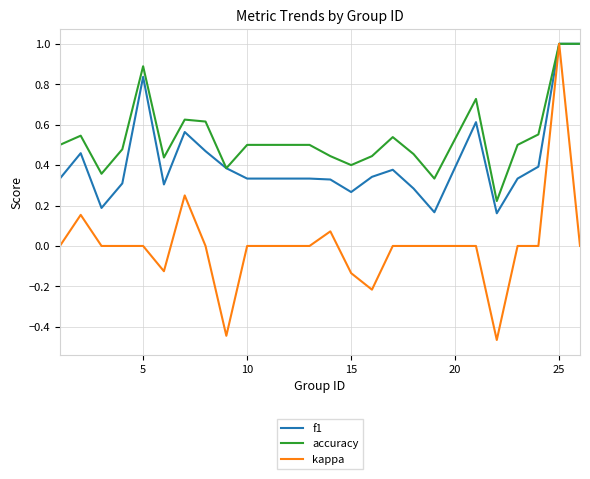

List the series in order of their overall mean, highest first.

accuracy, f1, kappa